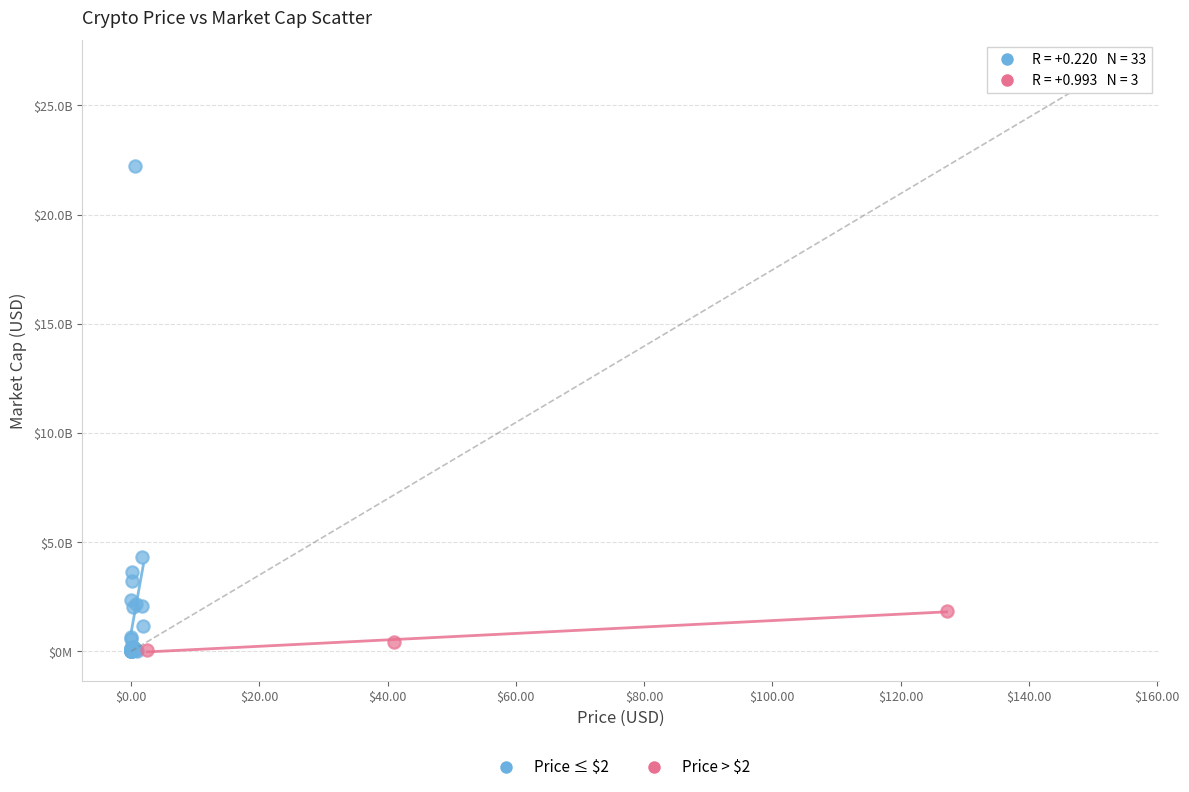

What are all the series names shown in the legend?

Price ≤ $2, Price > $2